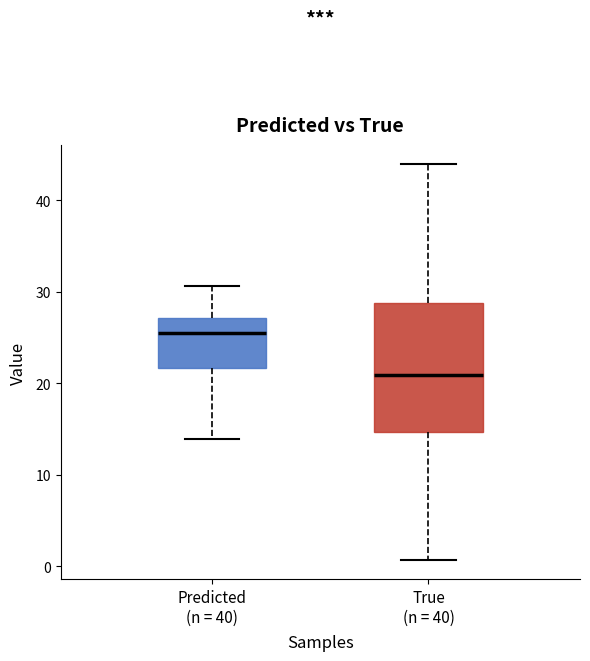

Which box's median line is the lowest?

True (n = 40)